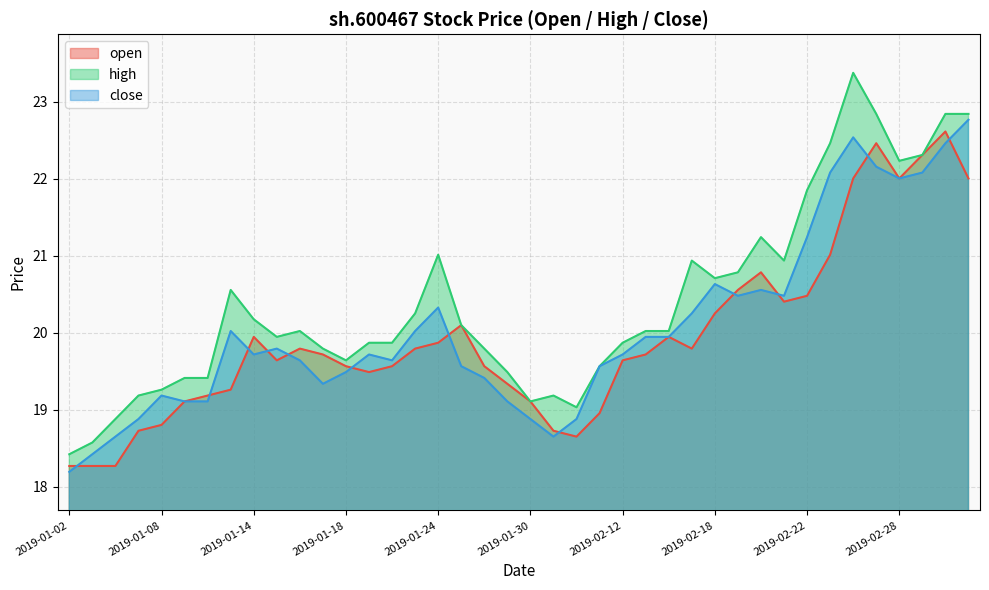

What is the label of the 40th point from the right?

2019-01-02